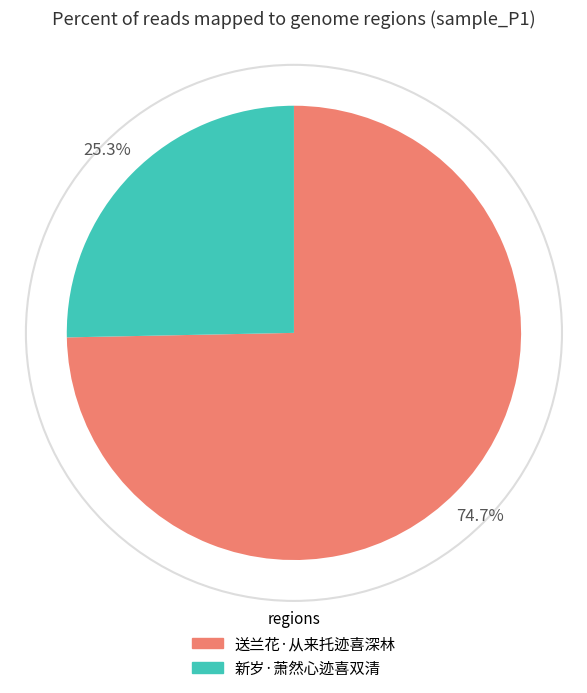

Count the number of slices in the pie.

2